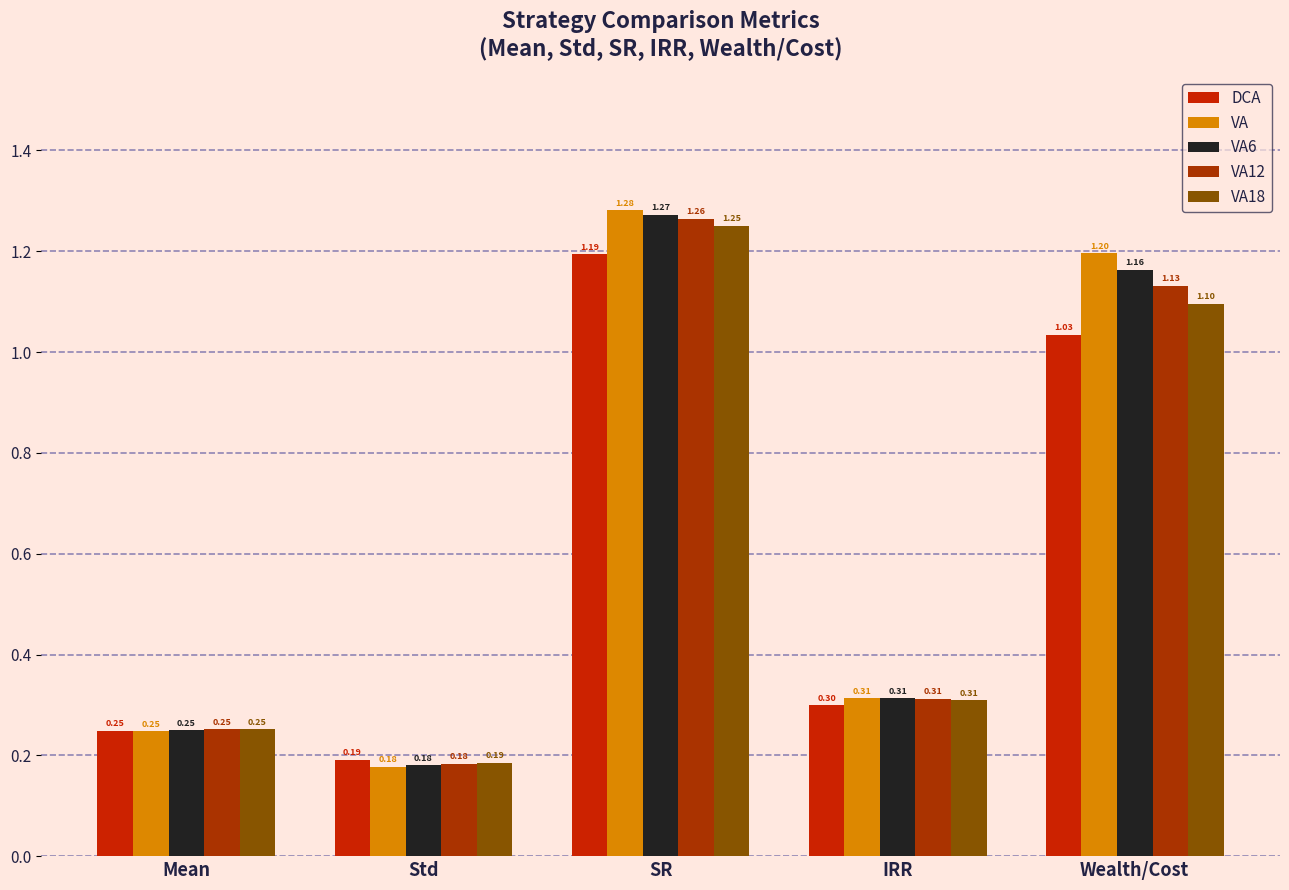

The VA18 series shows 1.9 at Wealth/Cost. True or false?

False